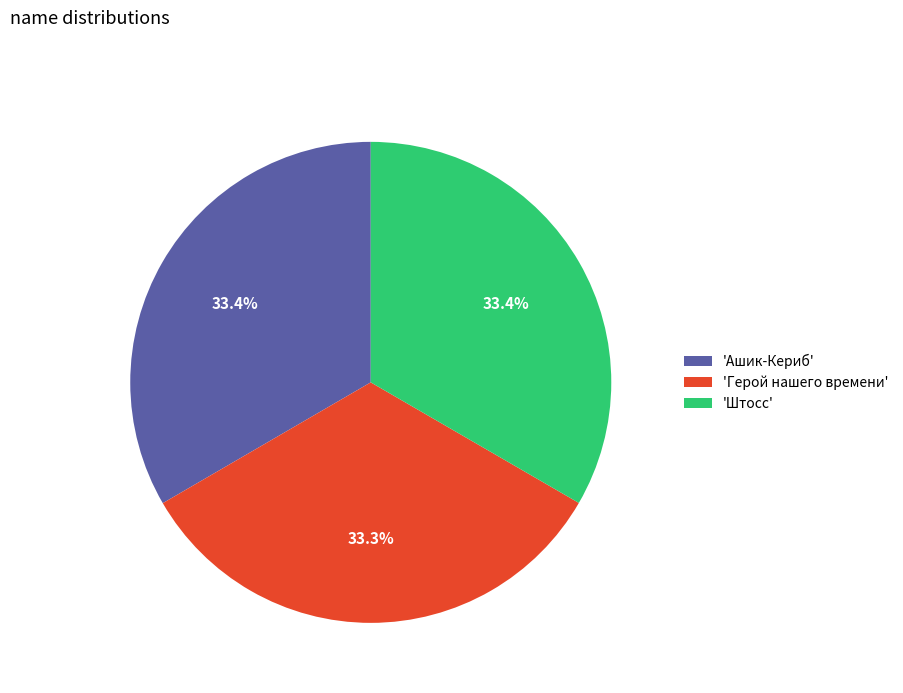

To the nearest percent, what is the average slice percentage?

33%